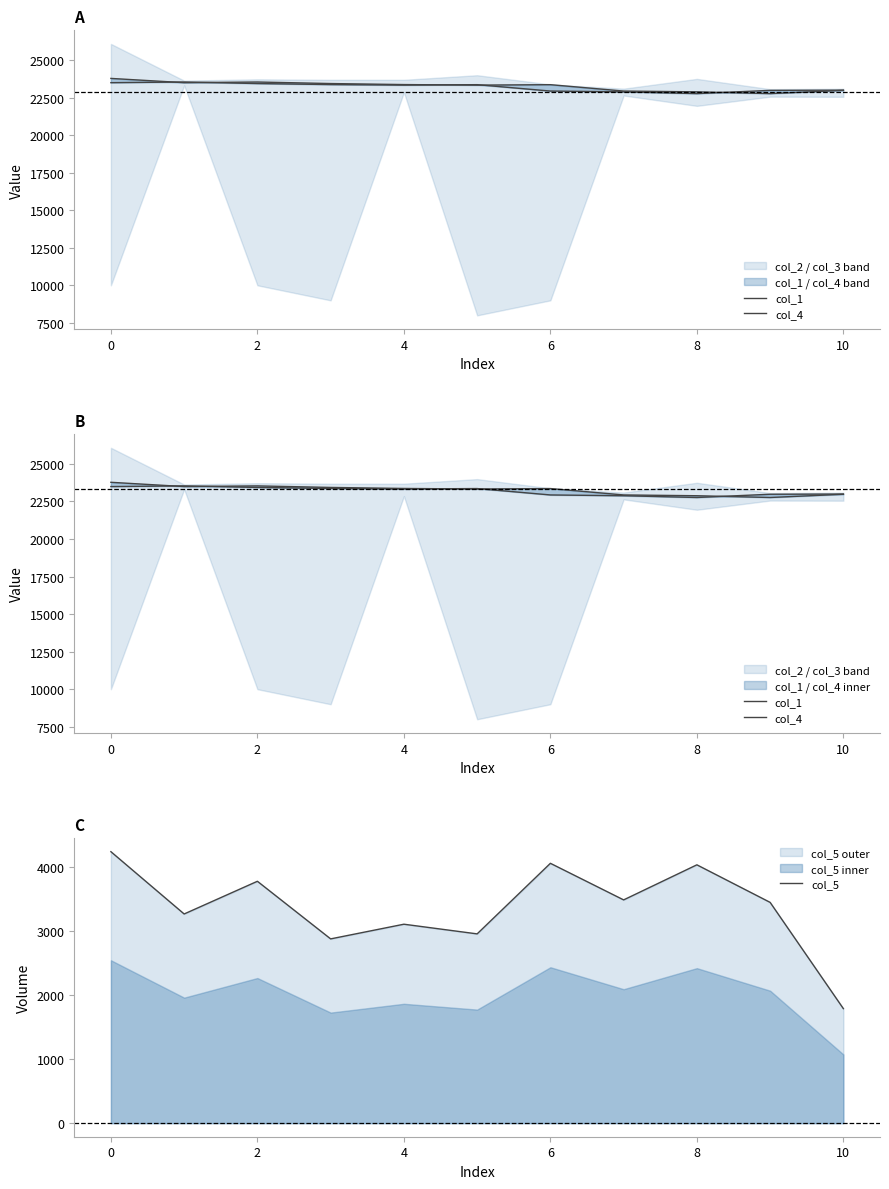

What is the label of the 9th point from the left?

8